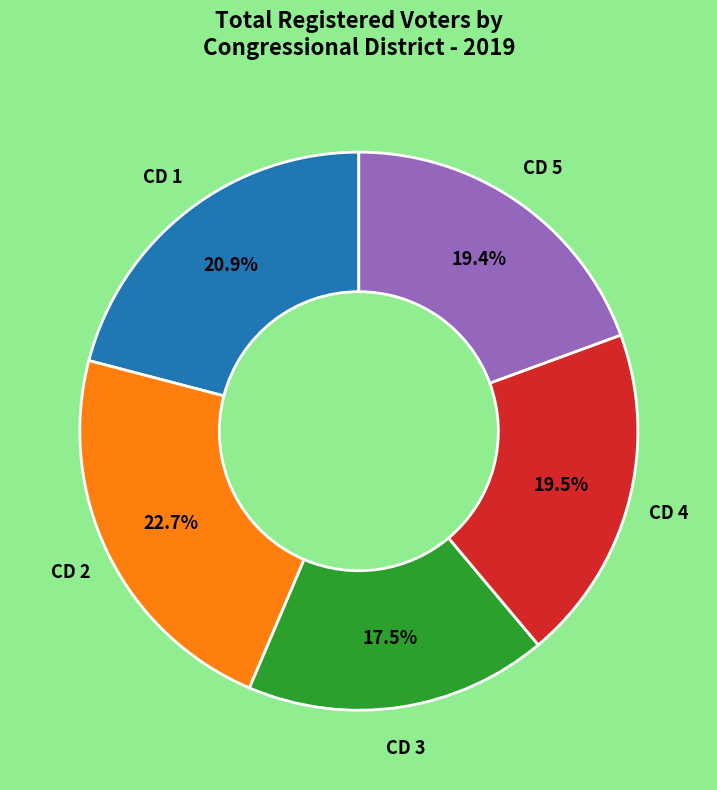

Is it true that CD 5 is 9% of the pie?

False